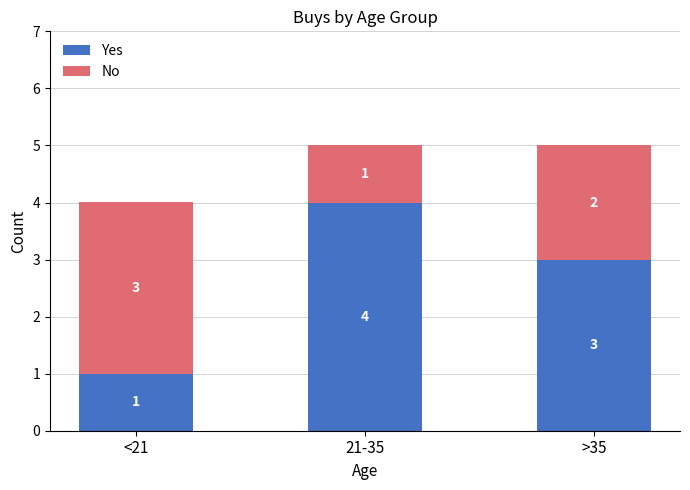

How many data points in Yes are less than 3?

1